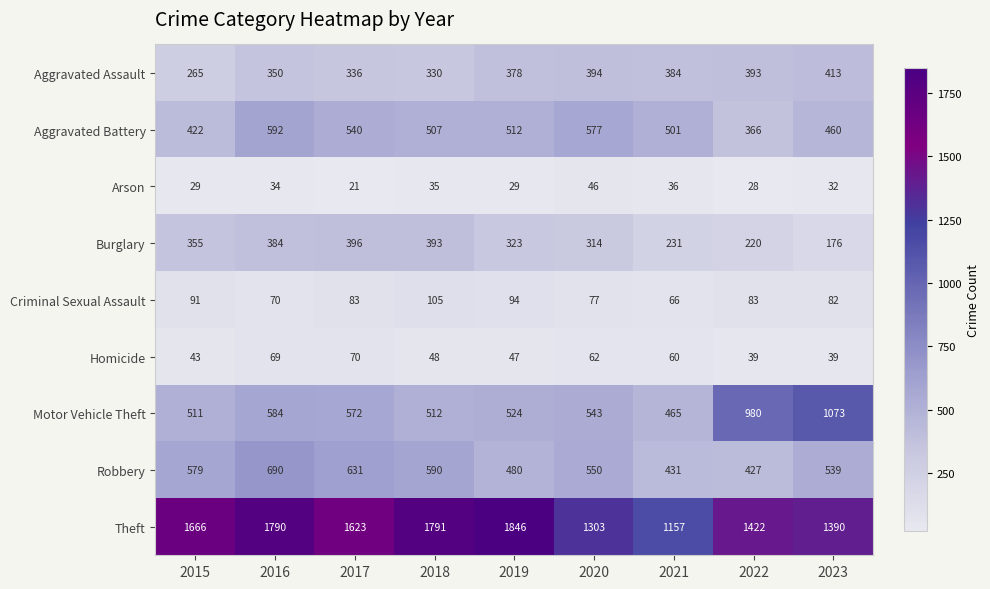

What is the difference between the second highest and minimum values in the Homicide series?

30